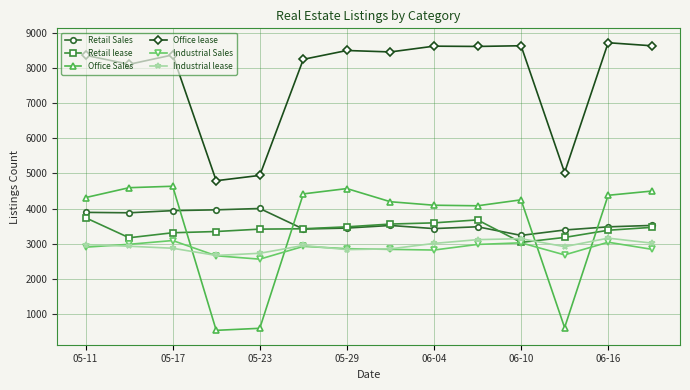

What are all the series names shown in the legend?

Retail Sales, Retail lease, Office Sales, Office lease, Industrial Sales, Industrial lease